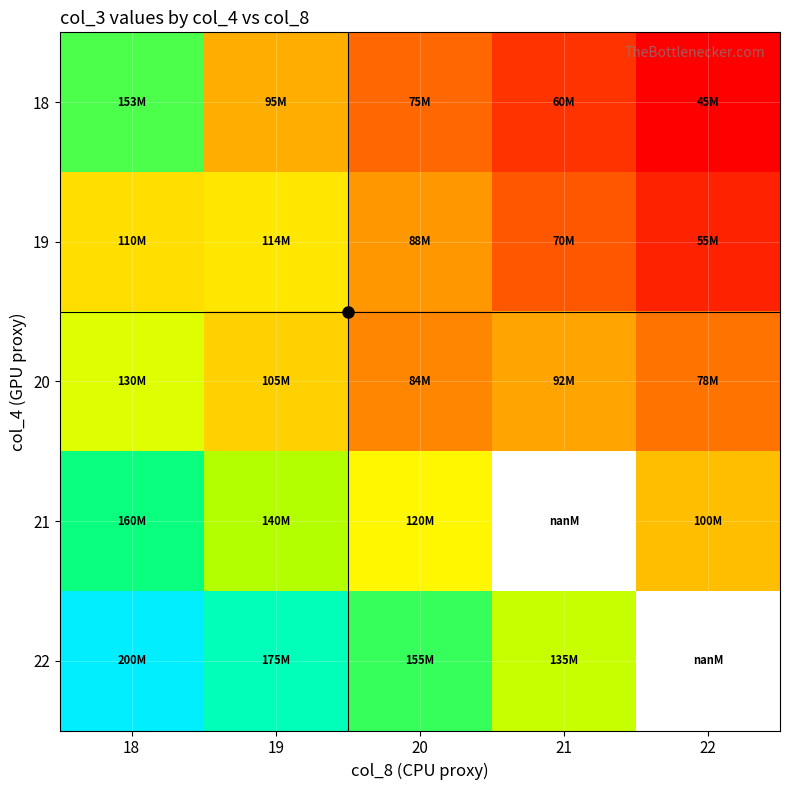

Is it true that 18 equals 60000000.0 at 21?

True